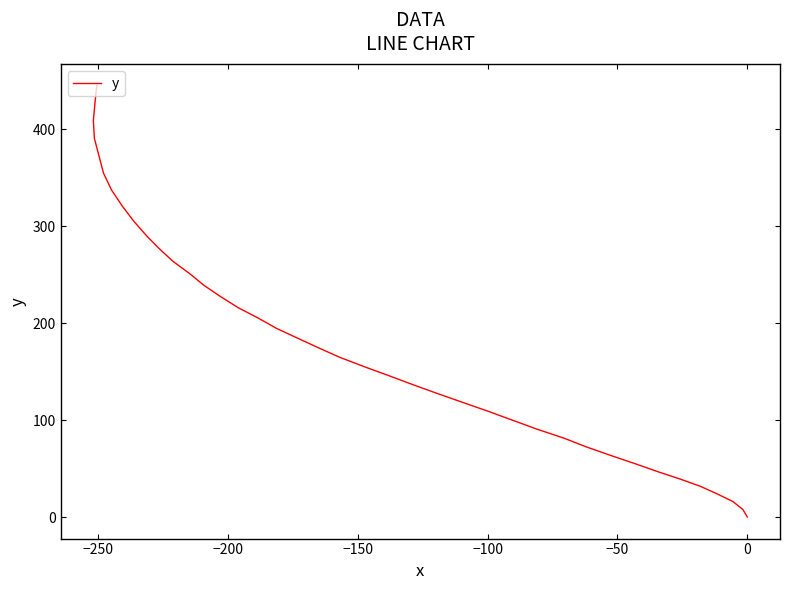

The value at 19 is 222.5. True or false?

False